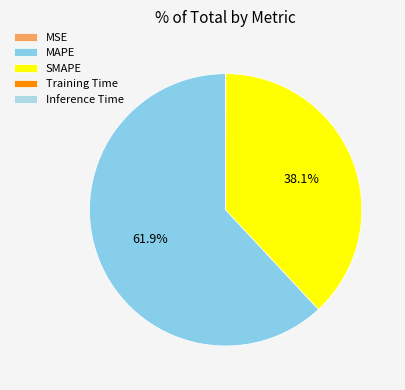

How much of the chart is everything except Inference Time?

100.0%